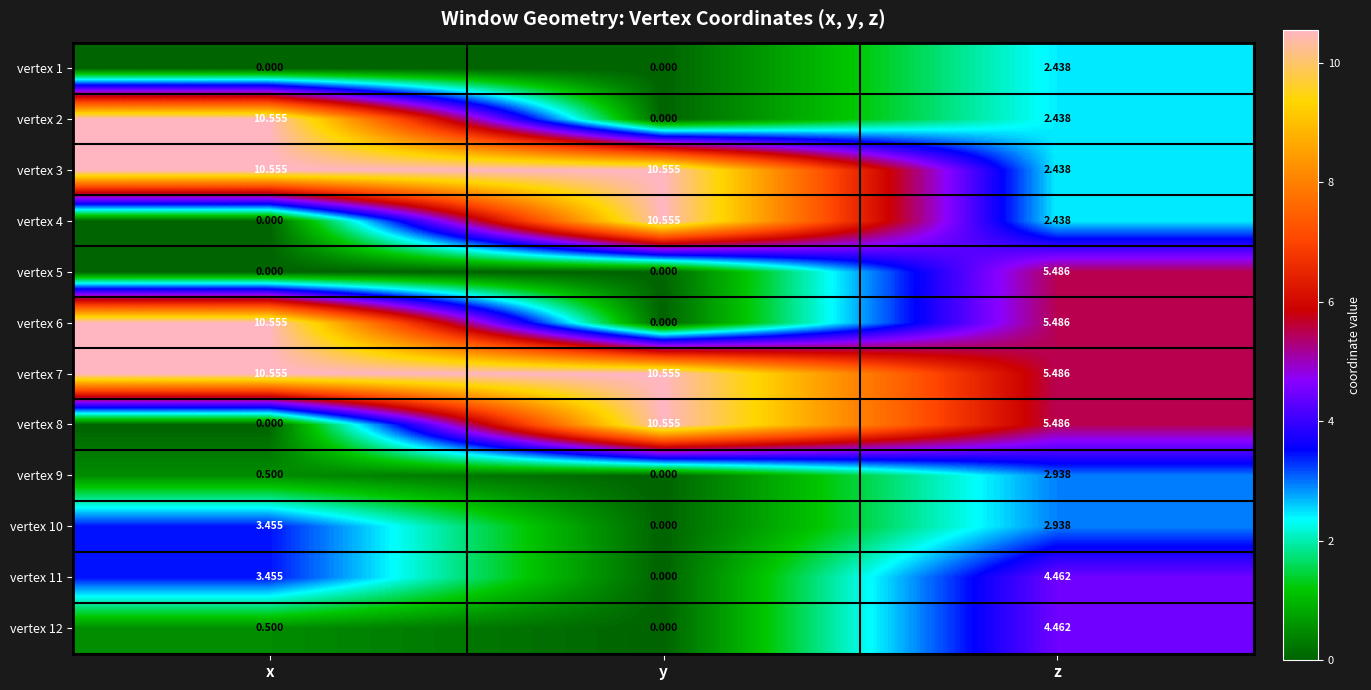

How many data points does each series have?

3